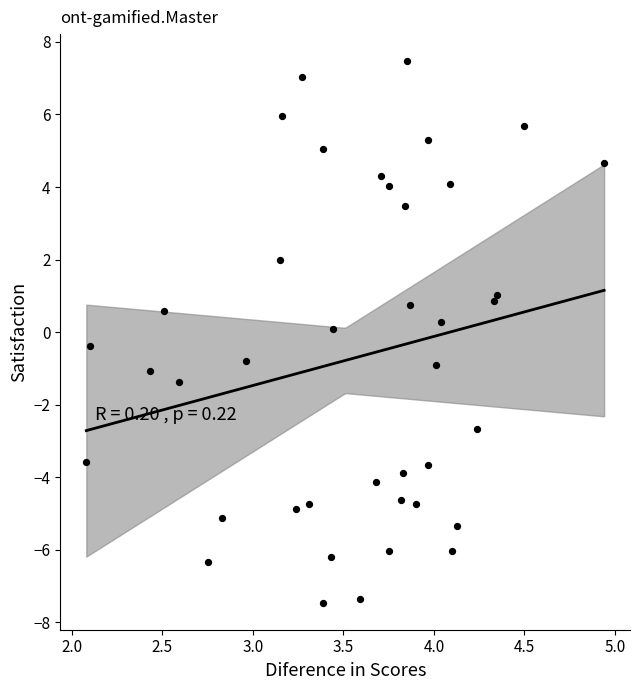

What is the range of Y values (max minus min)?

14.9